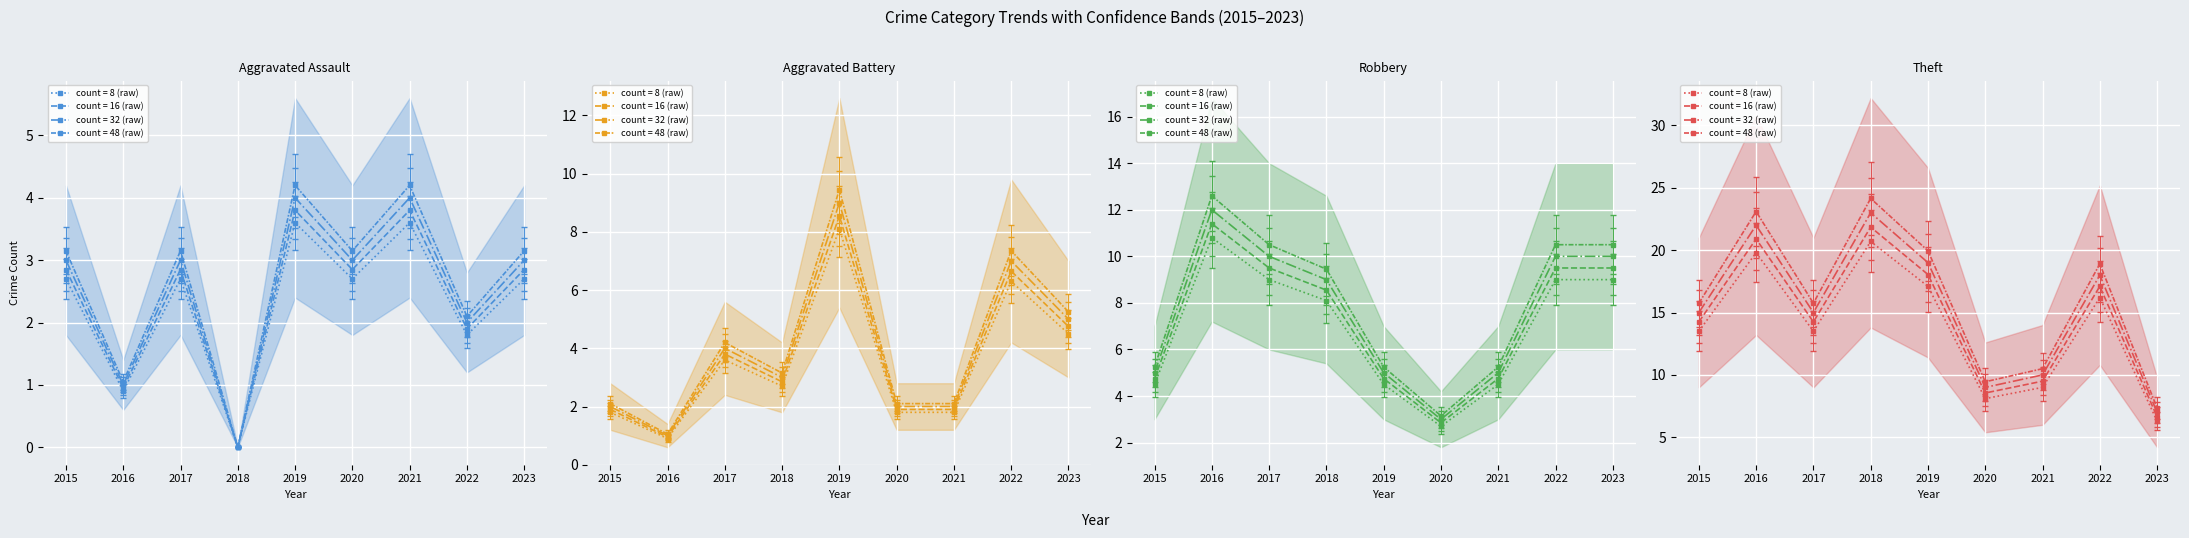

The Theft series shows 20.2 at 2017. True or false?

False